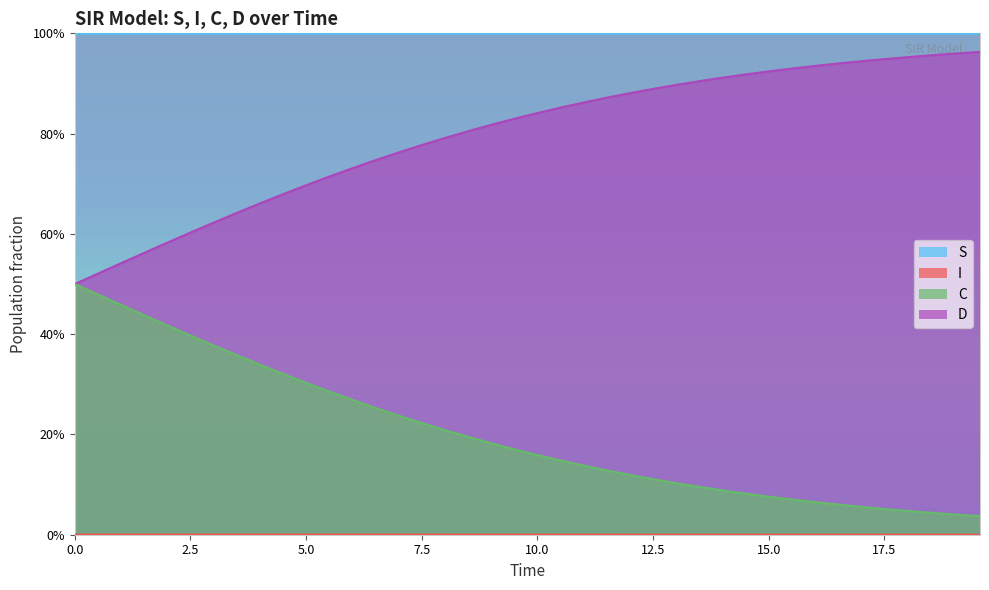

What is the value of the D point at the 2nd from the left?

0.5